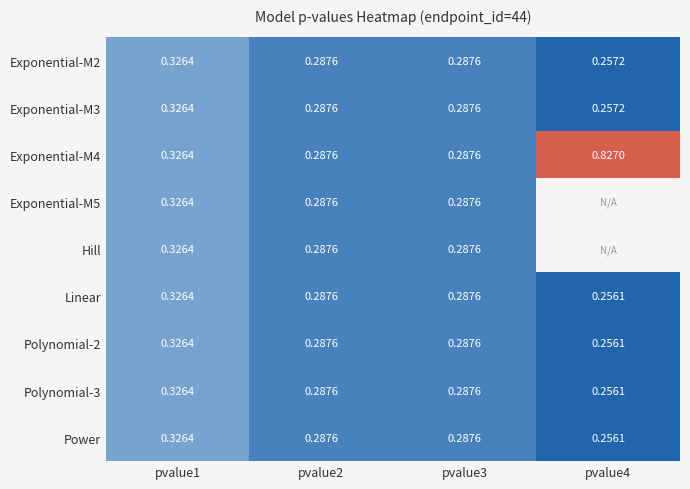

Between pvalue1 and pvalue4, which series saw the biggest shift?

Exponential-M4